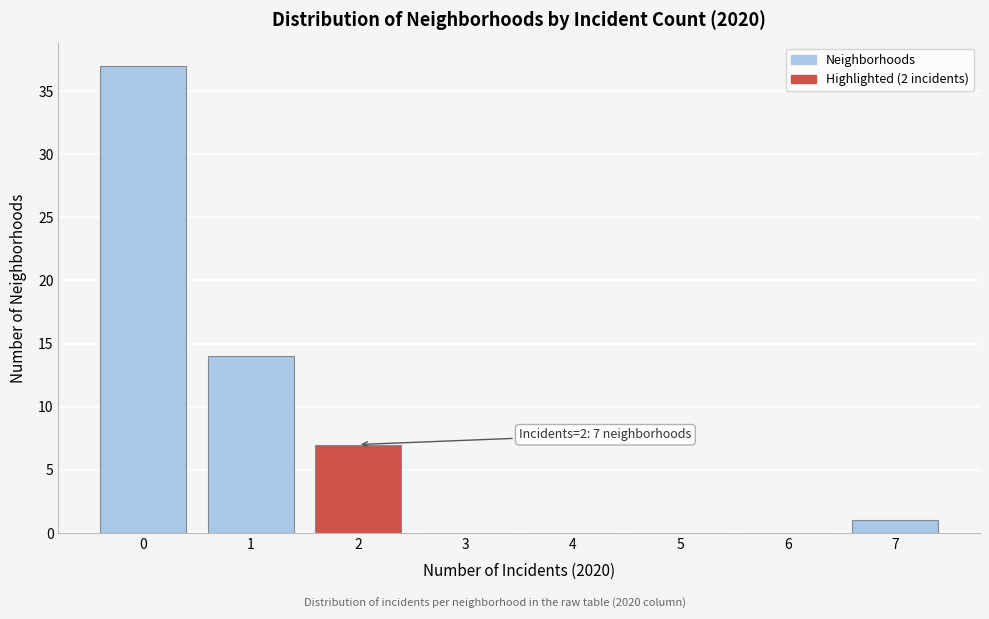

Which range on the x-axis has the tallest bar?

-0.5 to 0.5